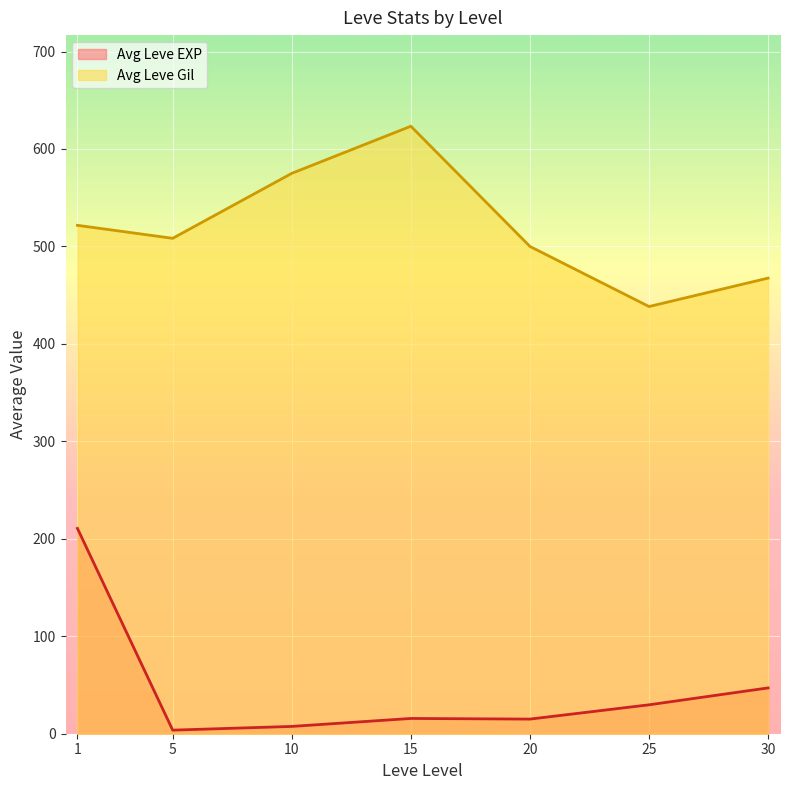

What is the greatest value displayed?

623.3